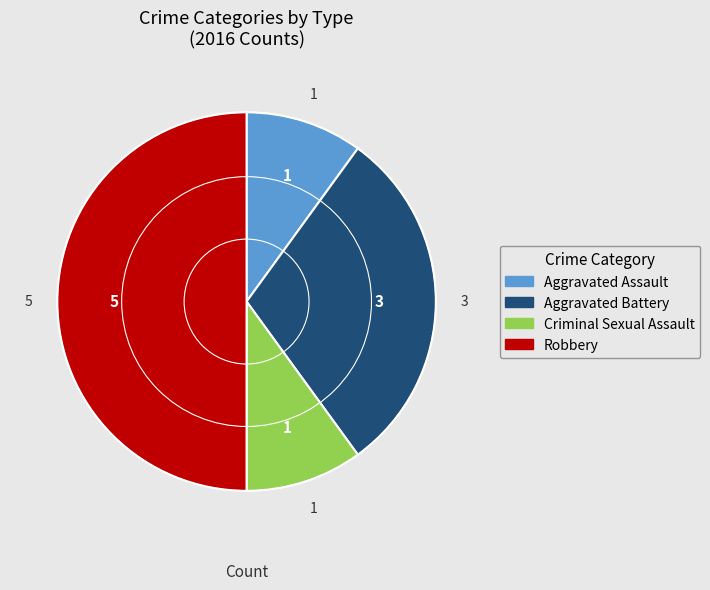

Approximately how many times larger is the value at Robbery compared to Aggravated Assault?

5.0